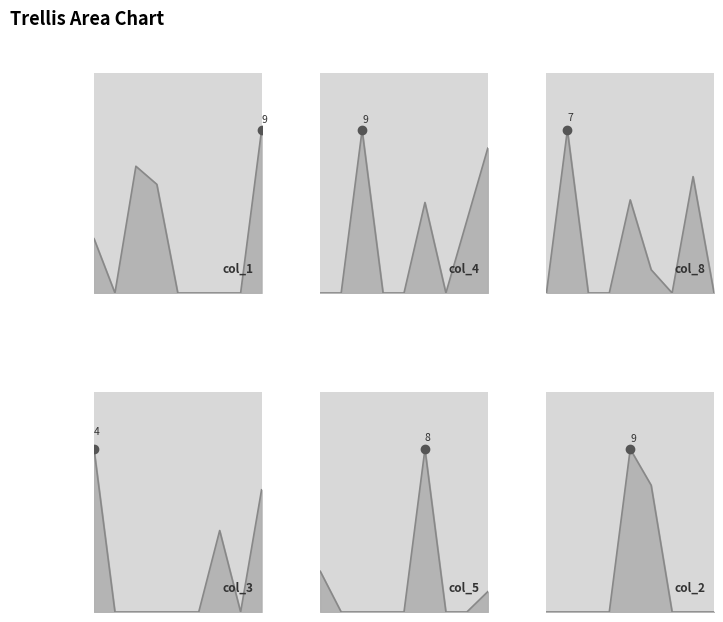

The value of col_2 at 0 is 0. True or false?

True